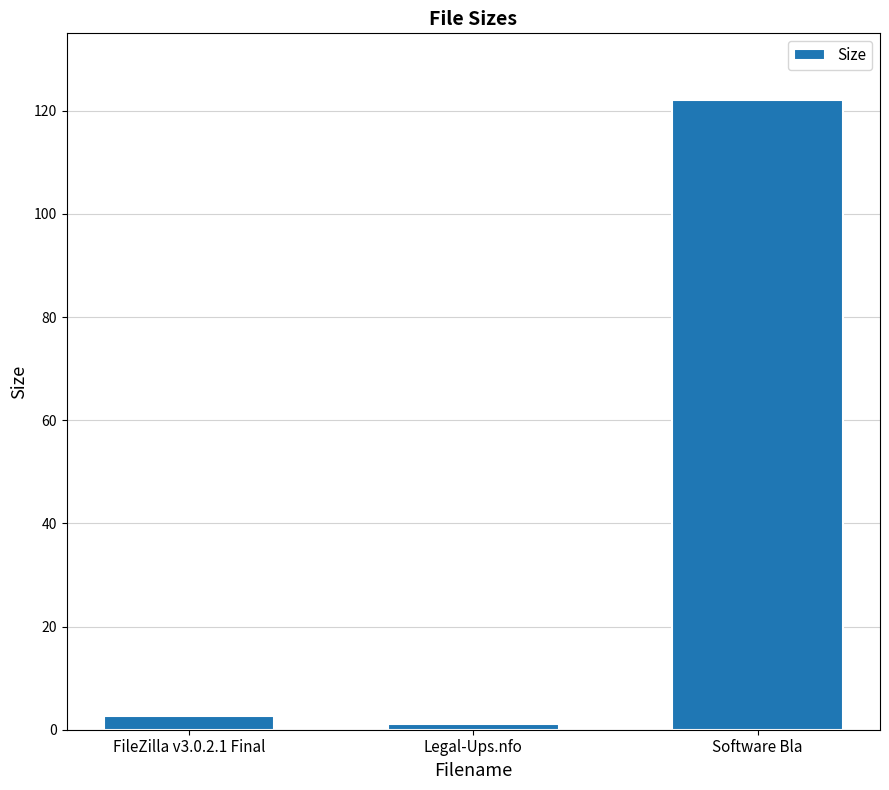

Reading right to left, transcribe all the data shown in this chart.

Software Bla=122.0	Legal-Ups.nfo=1.1	FileZilla v3.0.2.1 Final=2.7